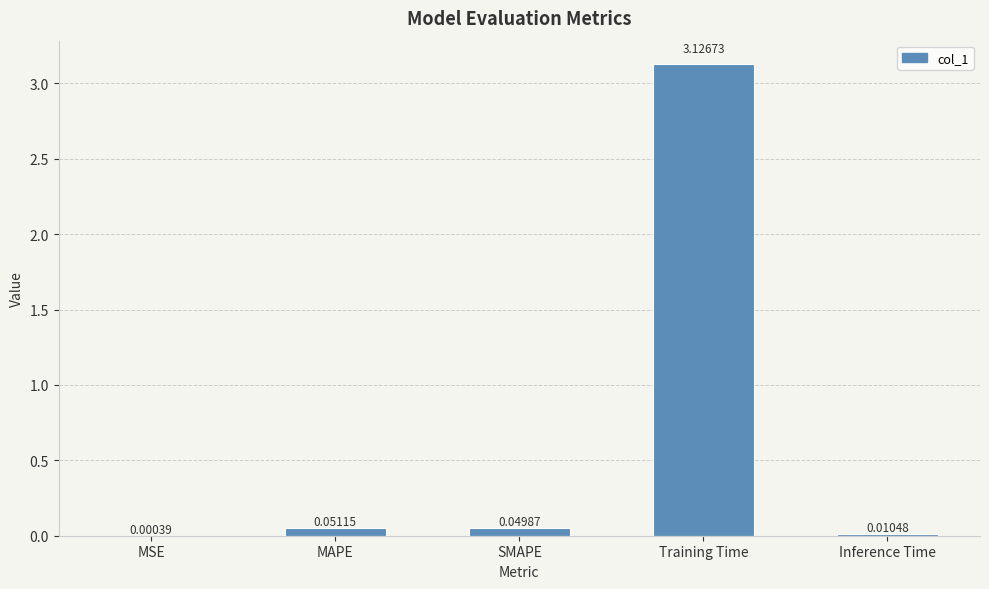

Which has a higher value, MAPE or MSE?

MAPE